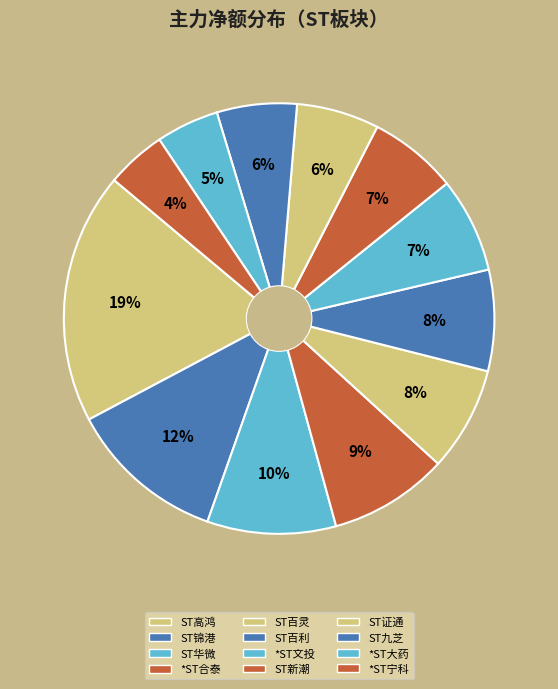

Which slice is the largest?

ST高鸿